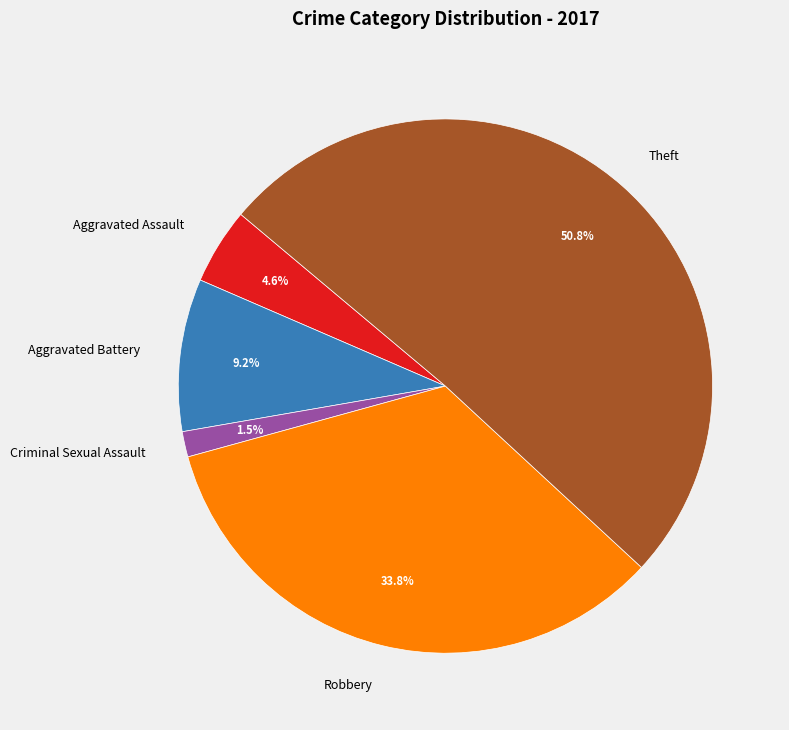

Between Theft and Aggravated Assault, which is larger?

Theft